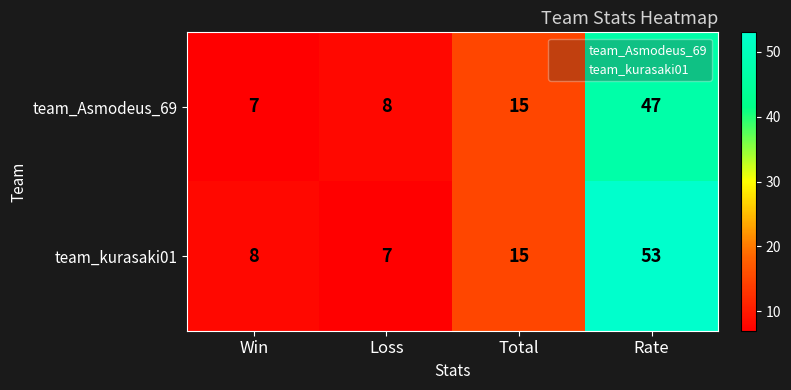

Reading left to right, list all the values displayed in this chart.

team_Asmodeus_69: Win=7	Loss=8	Total=15	Rate=47
team_kurasaki01: Win=8	Loss=7	Total=15	Rate=53